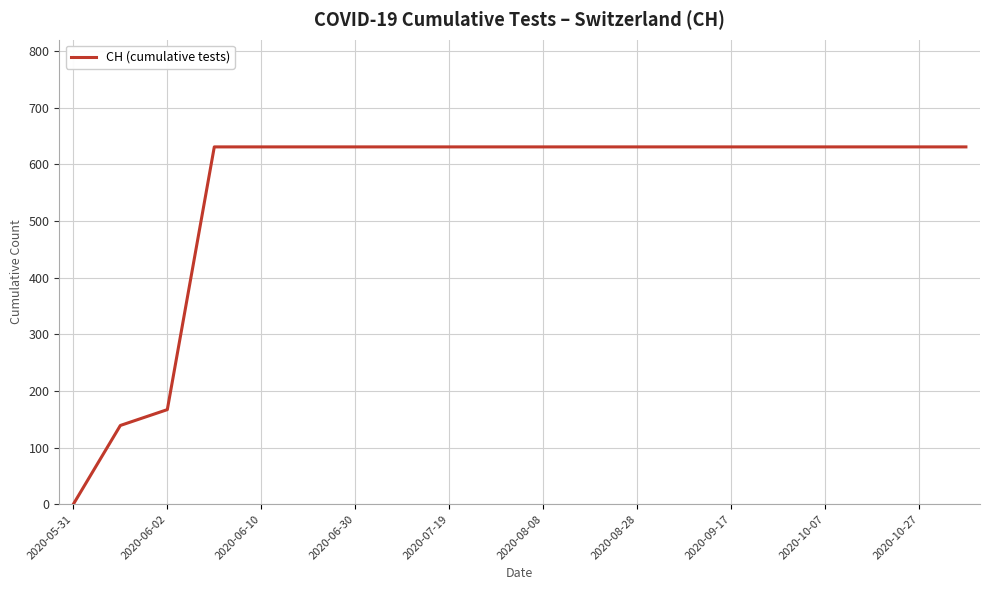

What is the maximum value shown in the chart?

631